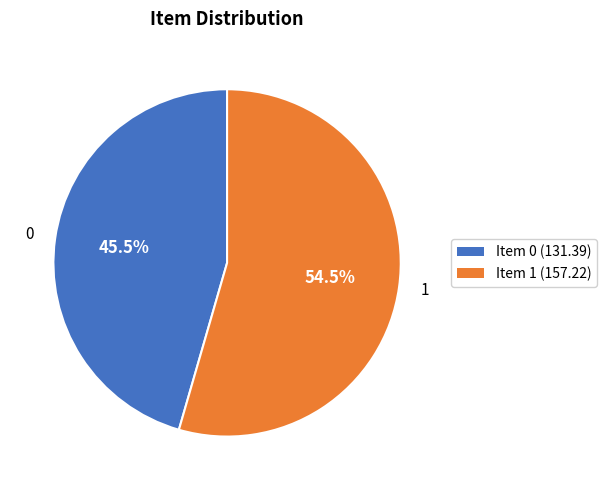

Does any single category account for the majority?

Yes